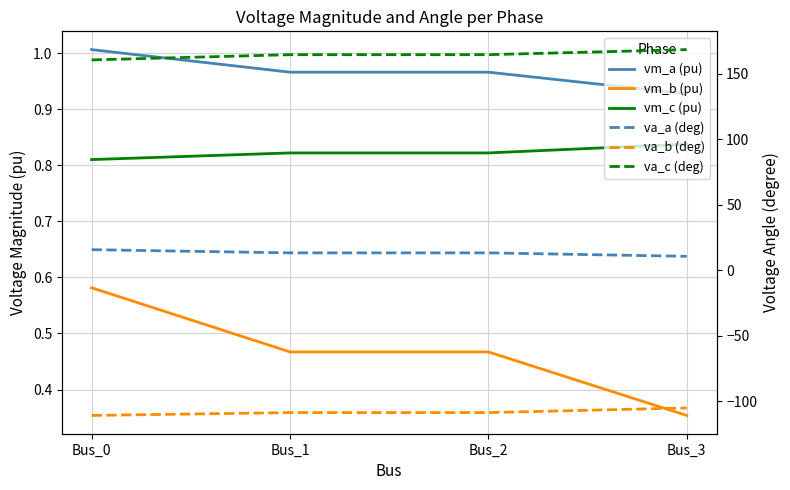

At which category is the sum across all series the highest?

Bus_3